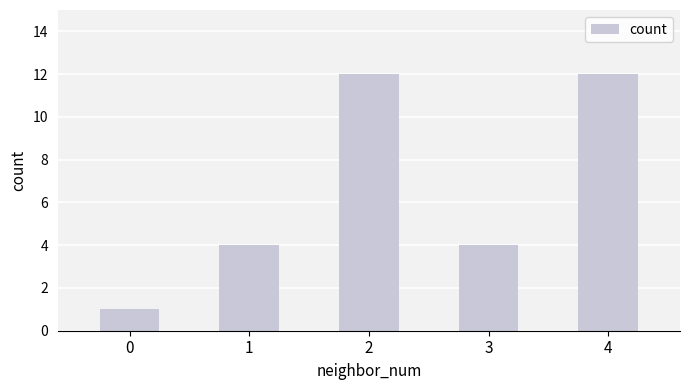

What is the smallest value displayed?

1